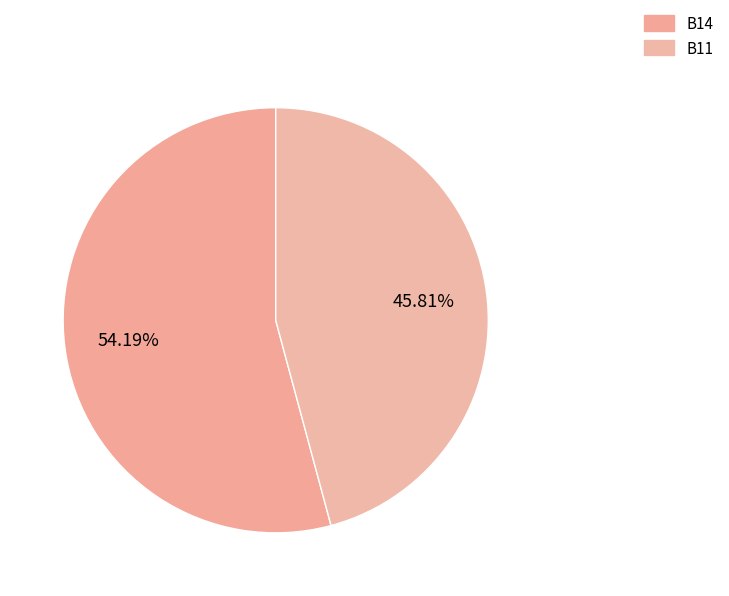

What percentage is the B14 slice, to the nearest percent?

54%